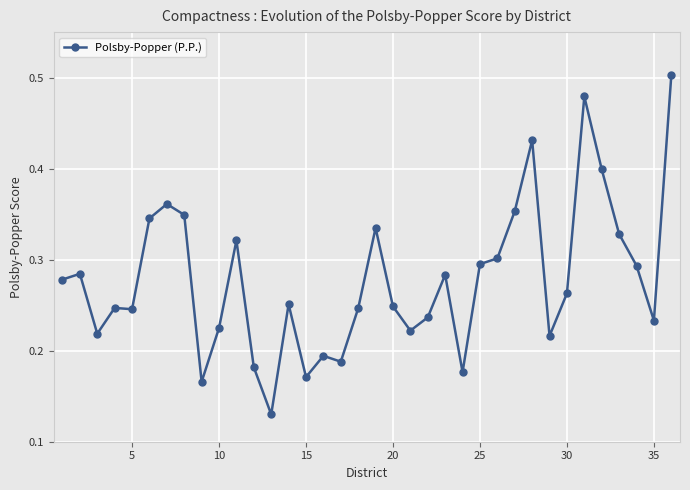

True or false: the data has more than 2 interior local peaks.

True